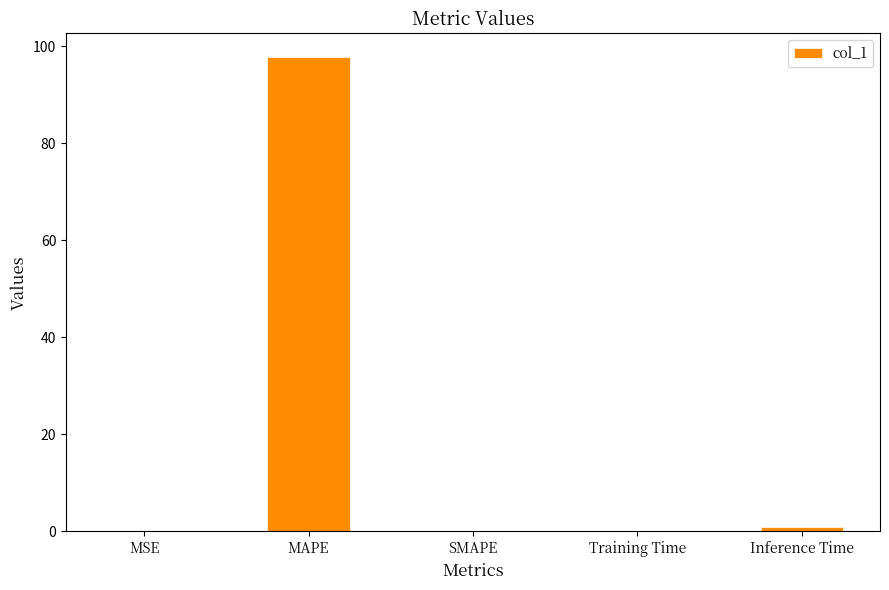

What is the change in value from MAPE to SMAPE?

-97.7